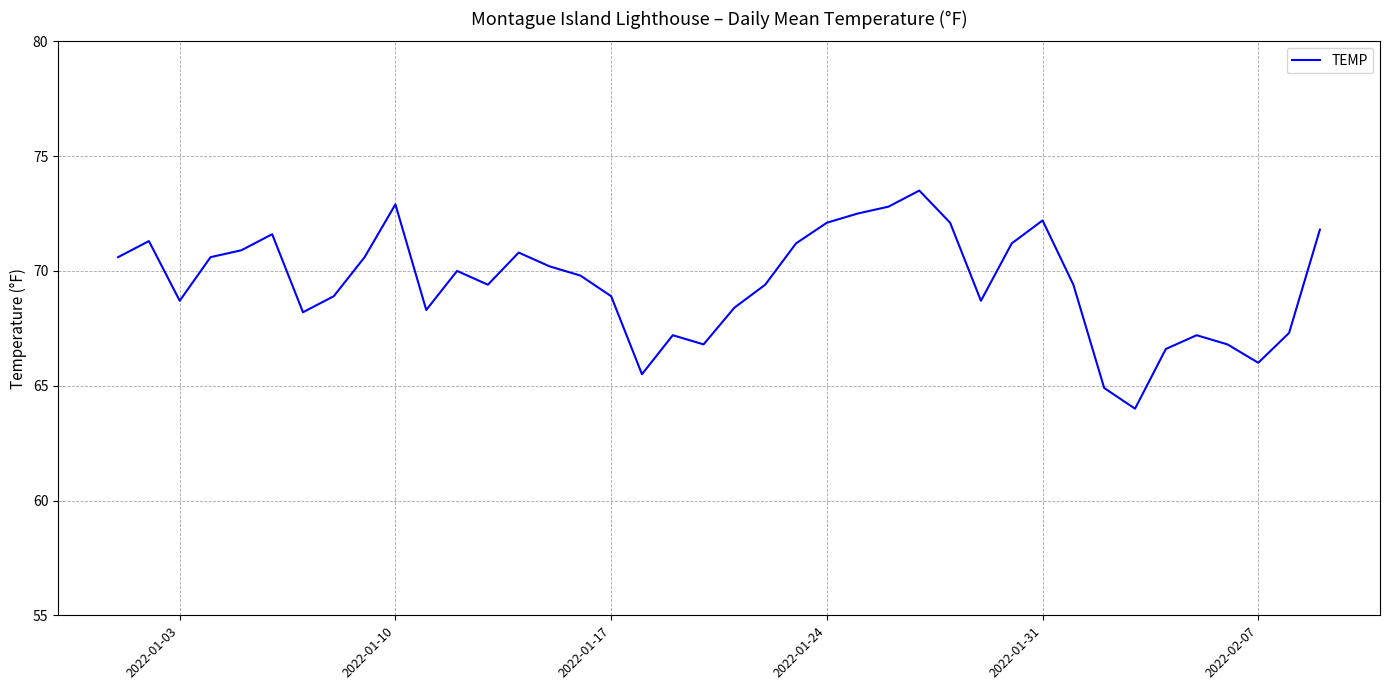

How many lines are shown in the chart?

1